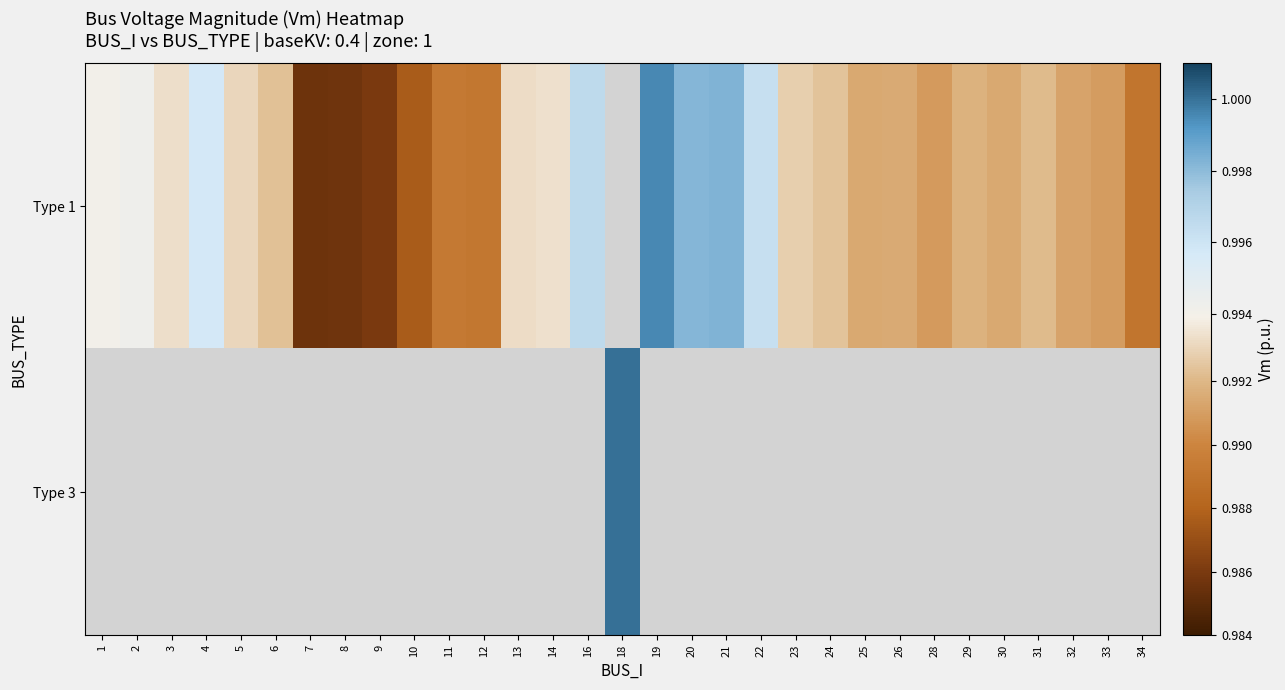

List the series in order of their overall mean, lowest first.

Type 1, Type 3